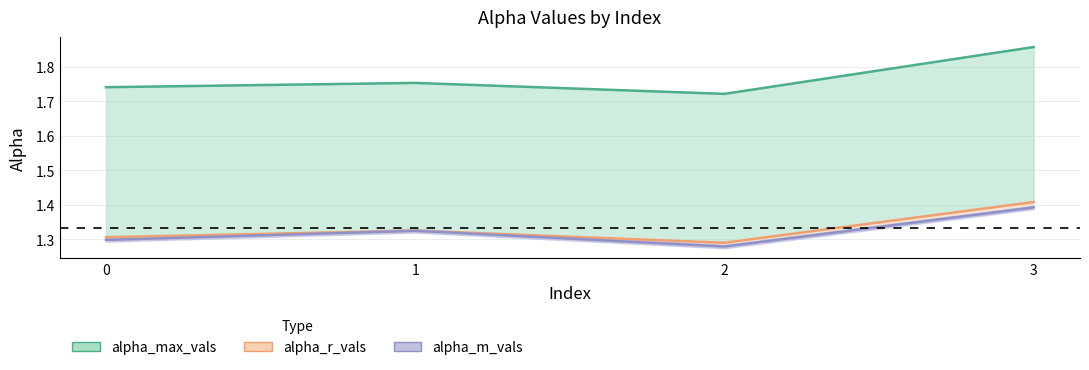

True or false: alpha_max_vals and alpha_m_vals cross at least once.

False